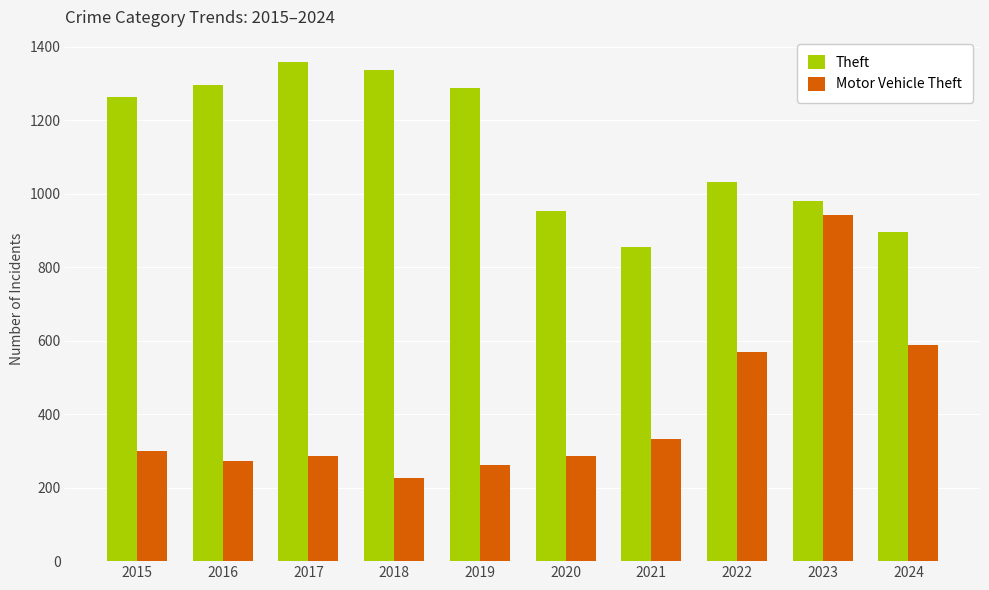

Is it true that Theft equals 856 at 2021?

True